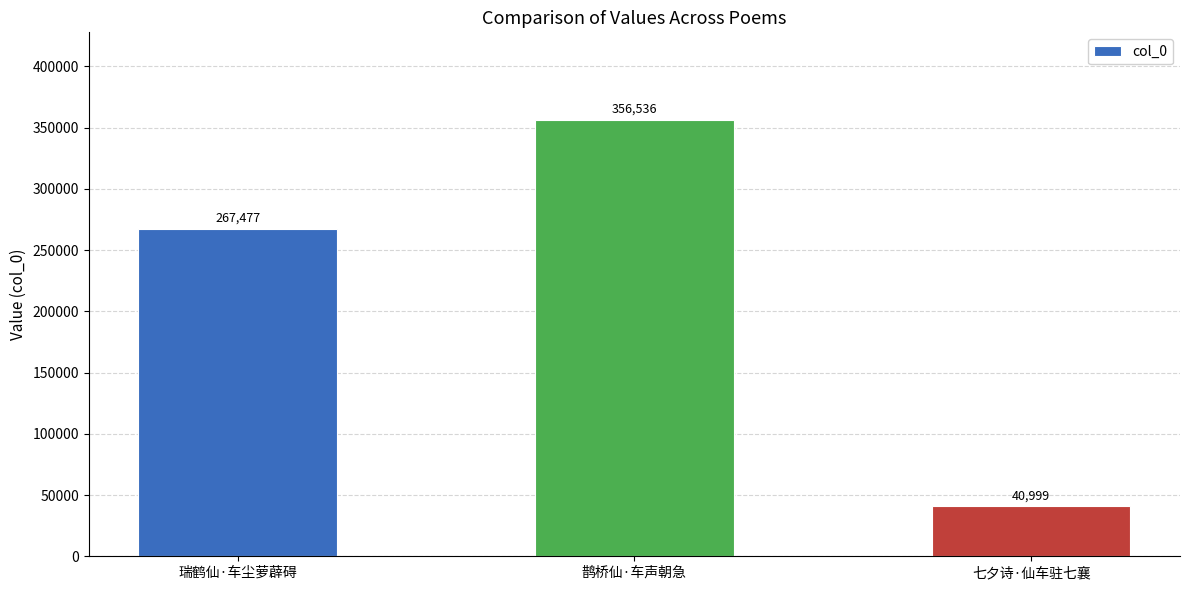

Count the values in the range 40999 to 356536.

3